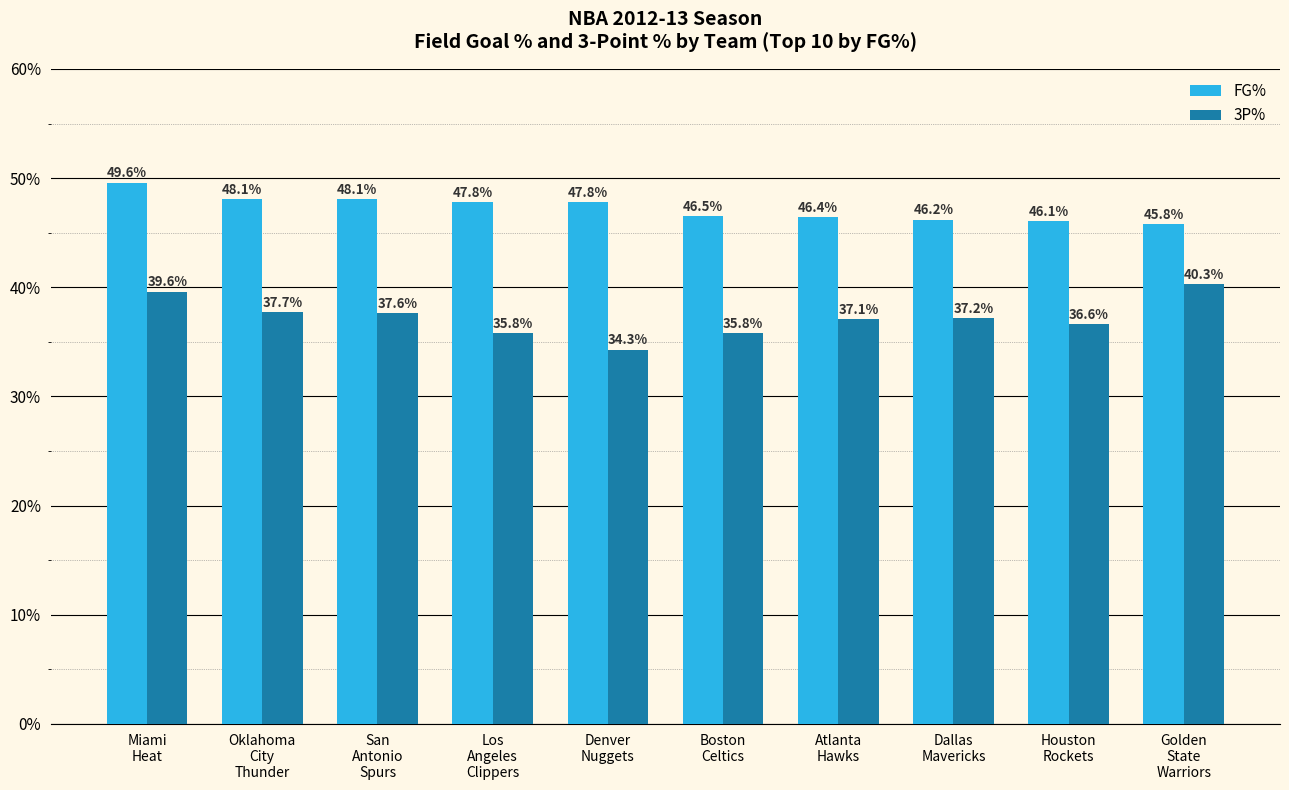

What are all the series names shown in the legend?

FG%, 3P%